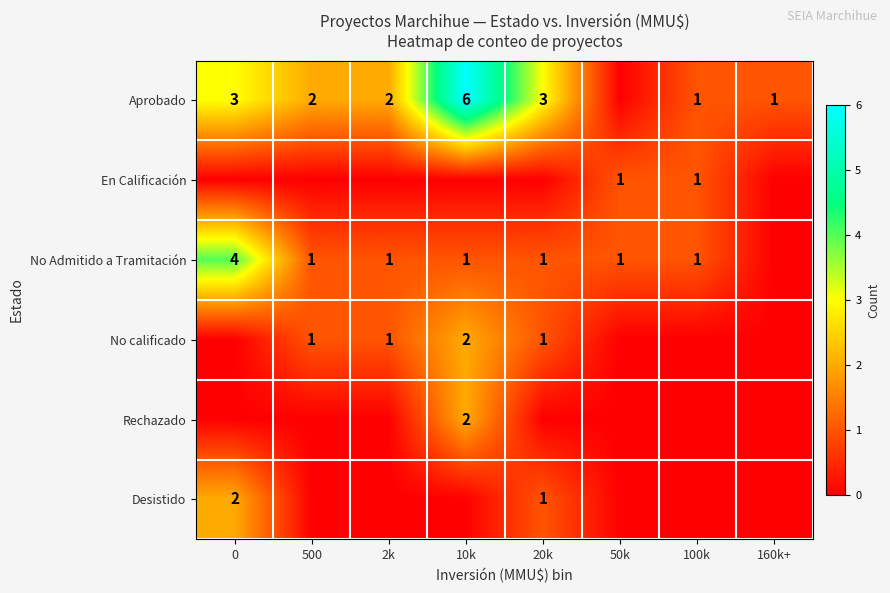

What is the sum of the Aprobado values at 0 and 10k?

9